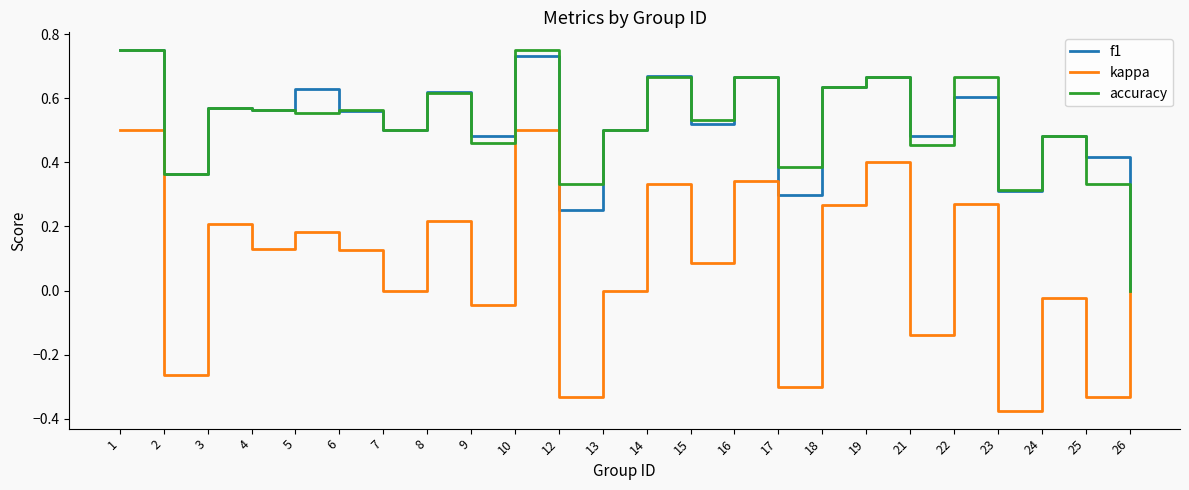

At 17, list the series in order from largest to smallest.

accuracy, f1, kappa